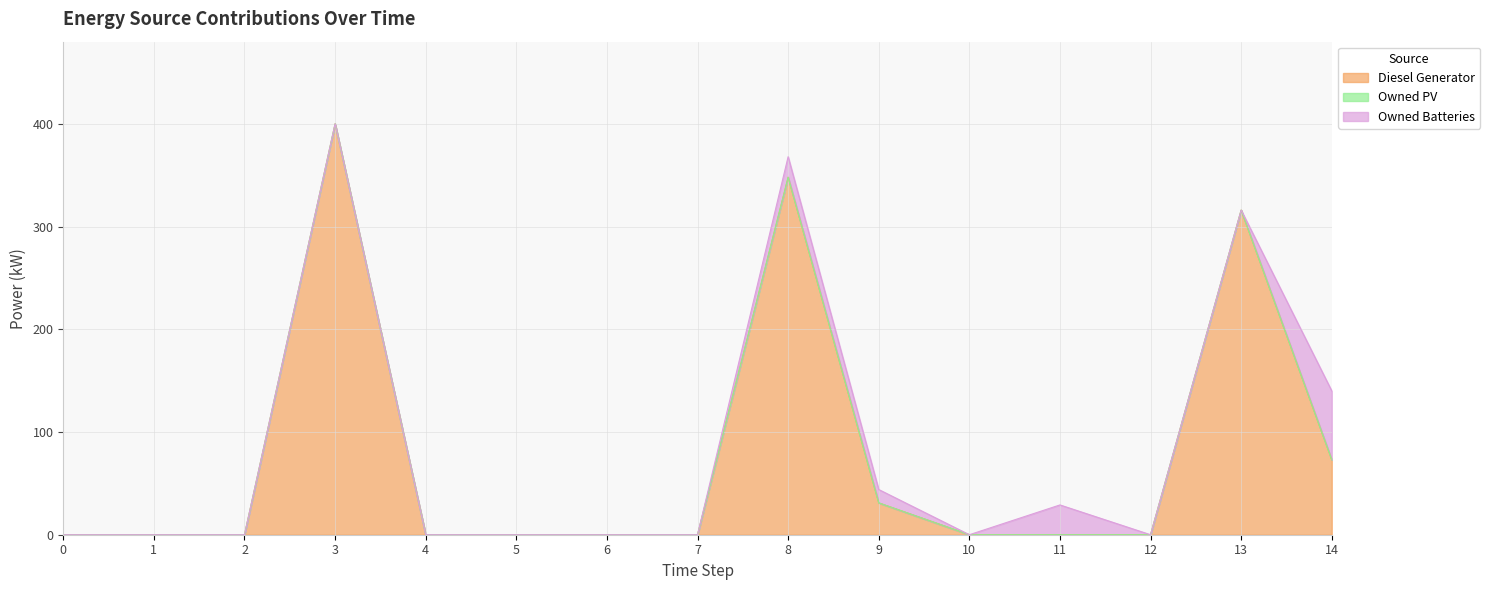

At which category is the sum across all series the highest?

3